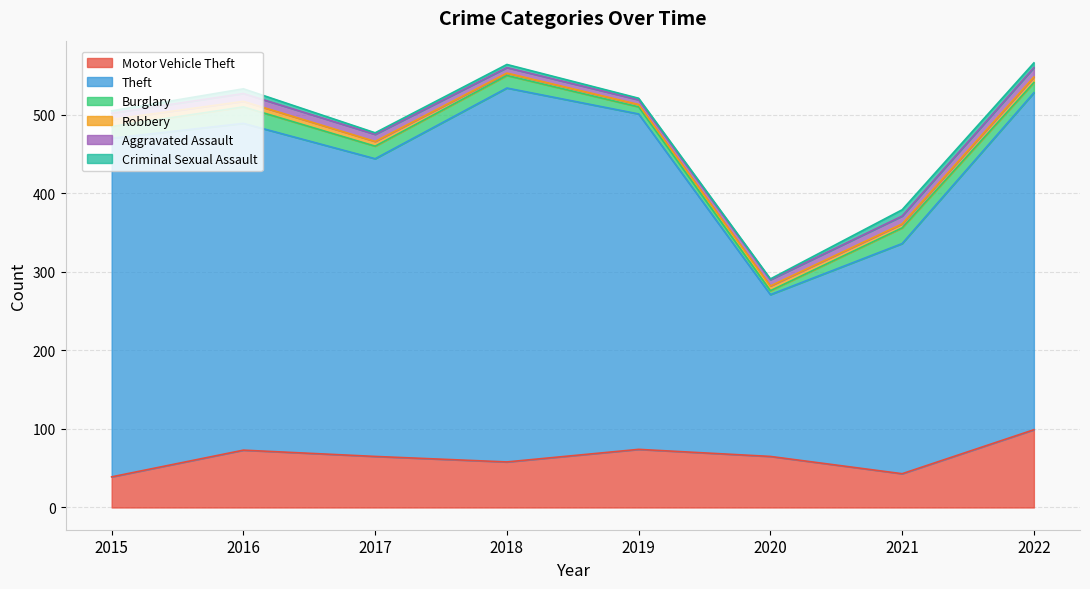

What is the average value of the Criminal Sexual Assault series?

4